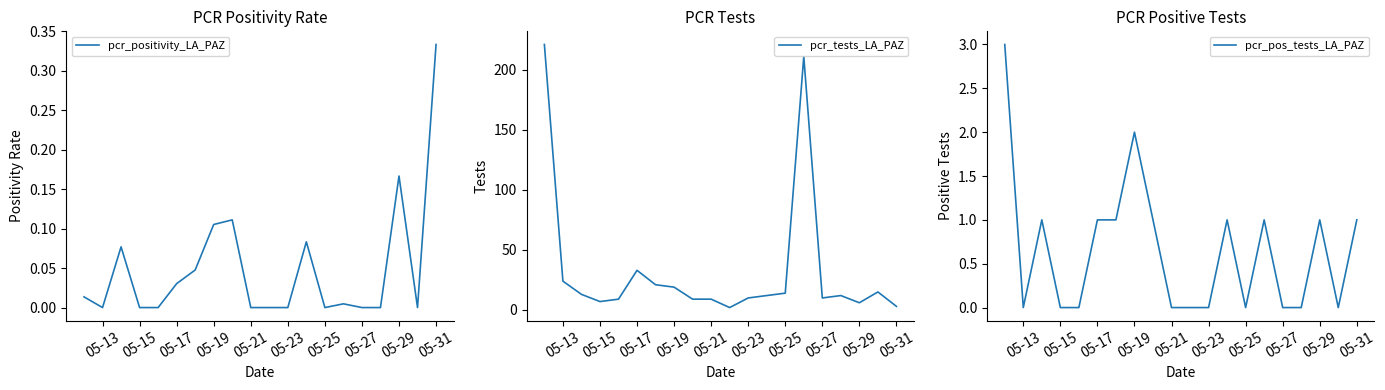

Count the number of categories in the chart.

20